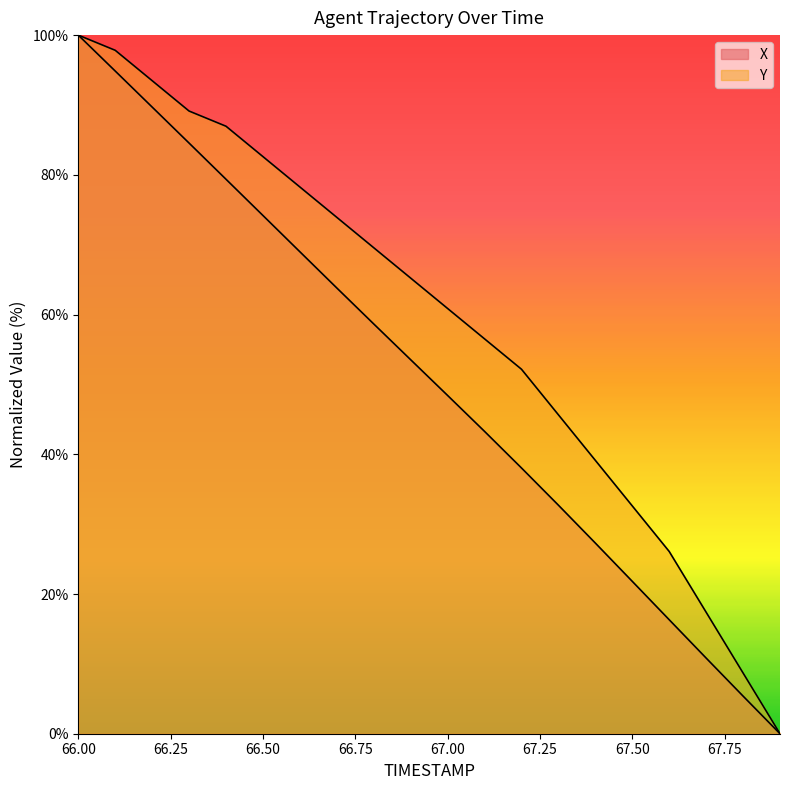

Reading right to left, list all the values displayed in this chart.

X: 0.0	5.4	10.8	16.3	21.8	27.3	32.7	38.0	43.3	48.4	53.5	58.7	63.8	69.0	74.2	79.4	84.5	89.7	94.9	100.0
Y: 0.0	8.7	17.4	26.1	32.6	39.1	45.7	52.2	56.5	60.9	65.2	69.6	73.9	78.3	82.6	87.0	89.1	93.5	97.8	100.0